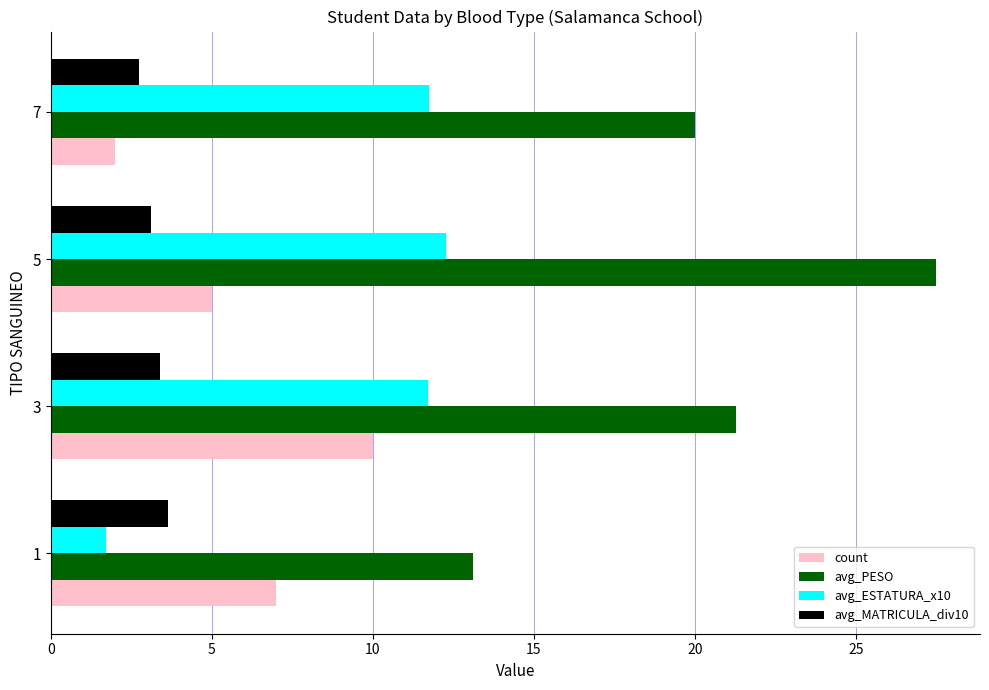

What is the sum of the count values at 1 and 3?

17.0